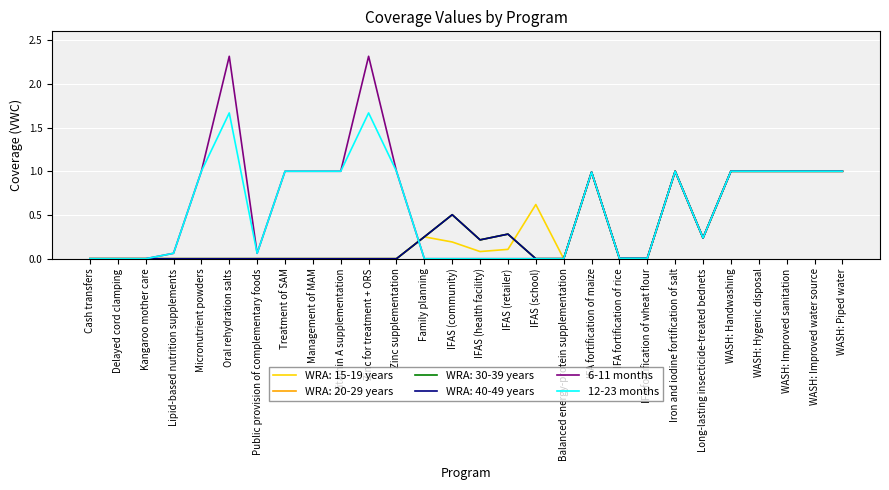

True or false: 12-23 months has more than 0 interior local peaks.

True